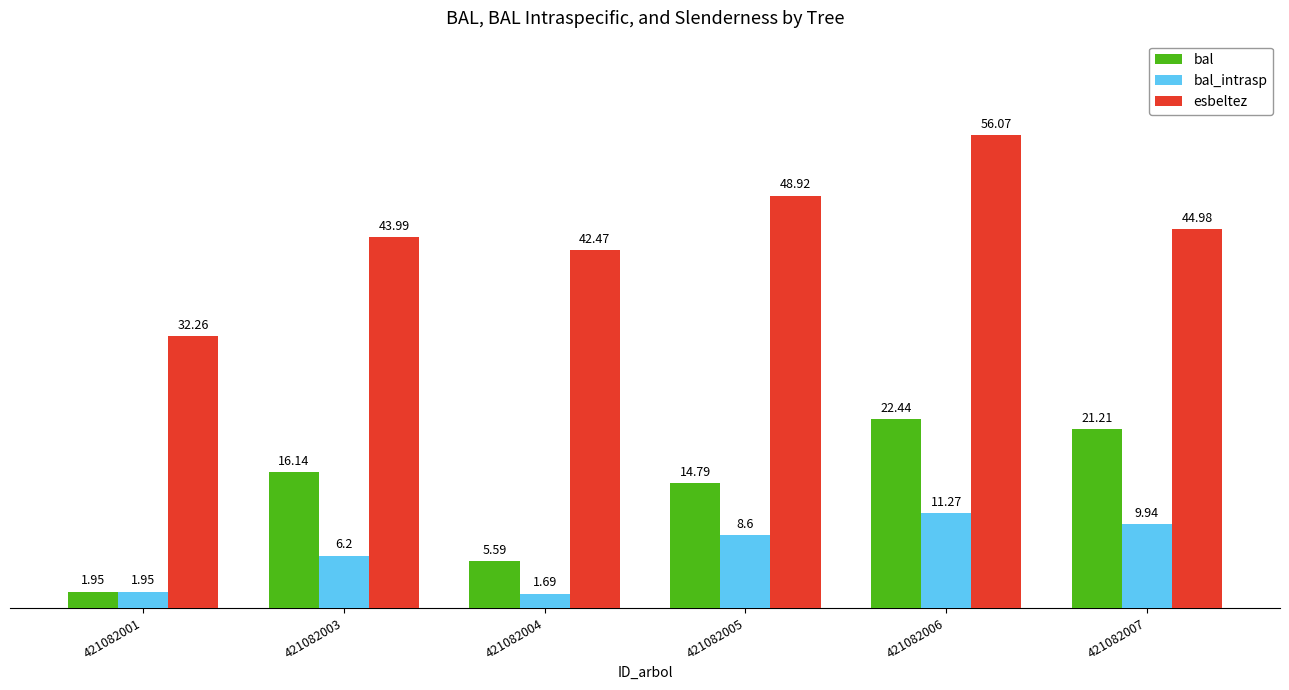

At which category is the sum across all series the highest?

421082006